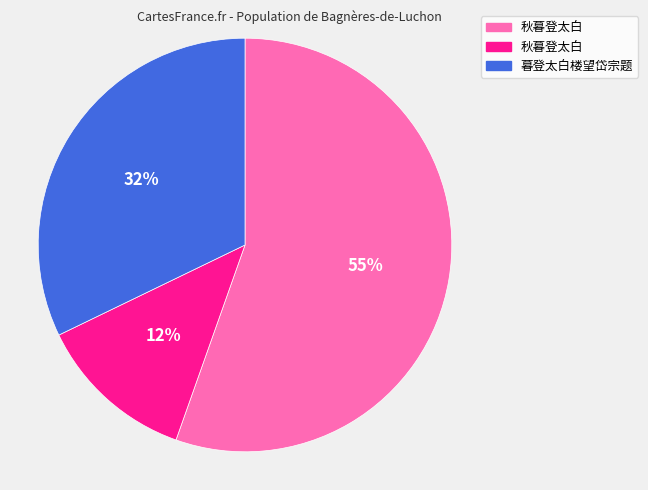

Does any single category account for the majority?

Yes